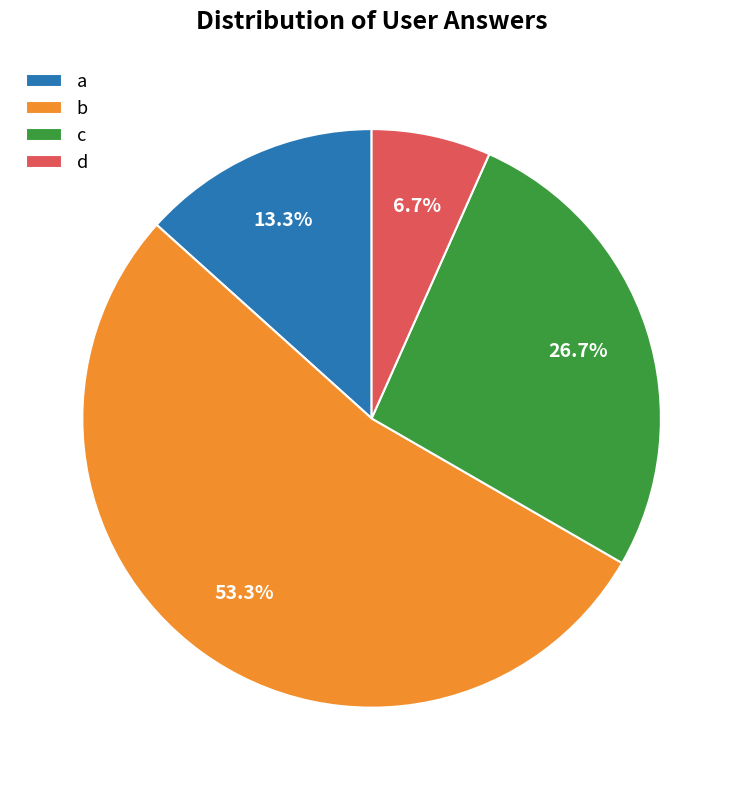

Which has a higher value, c or b?

b